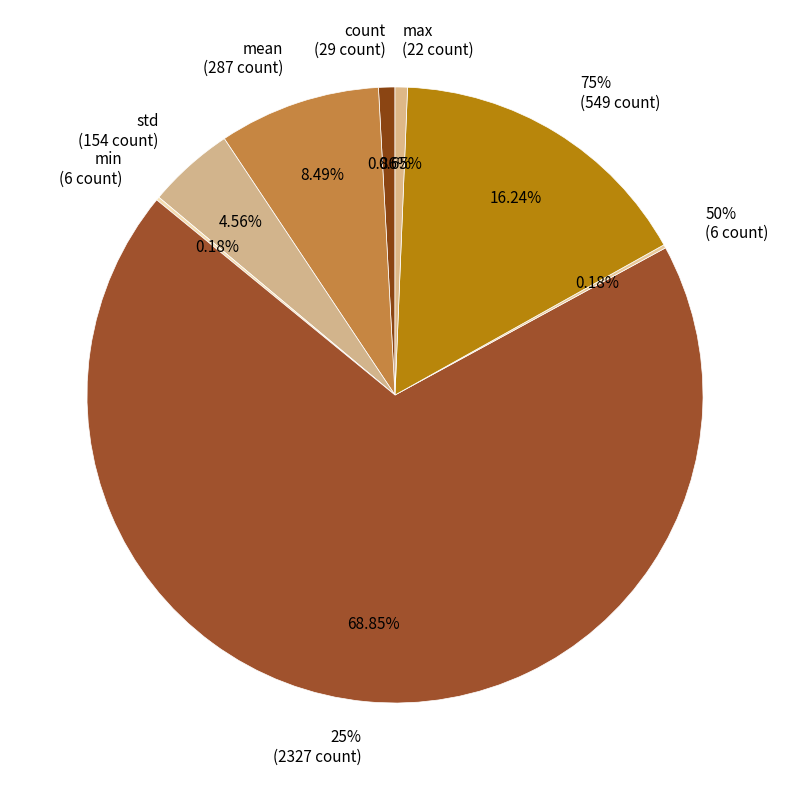

To the nearest percent, what is the difference between the count and min slice percentages?

1%